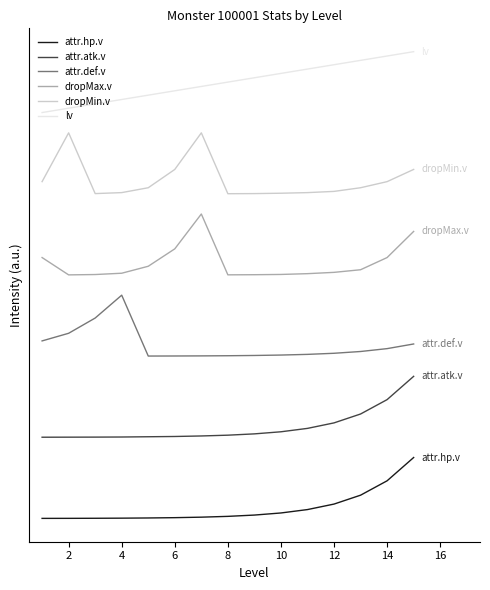

True or false: attr.hp.v has more than 0 interior local peaks.

False